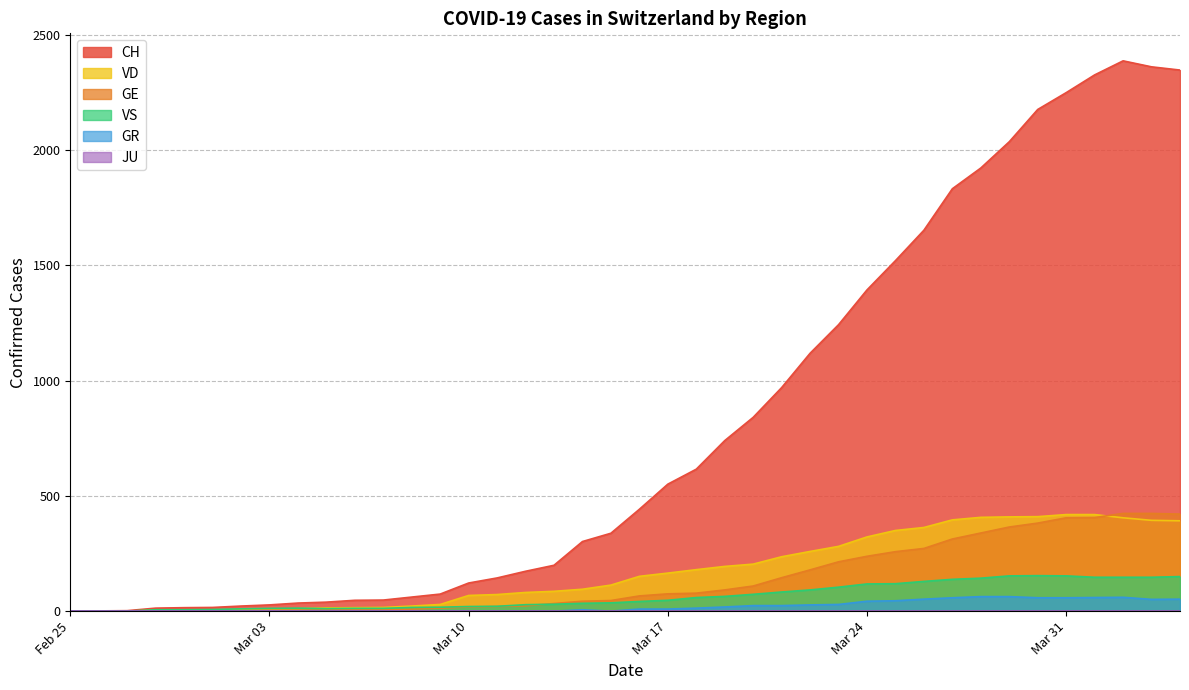

Where does the CH series first go above 442?

Mar 17